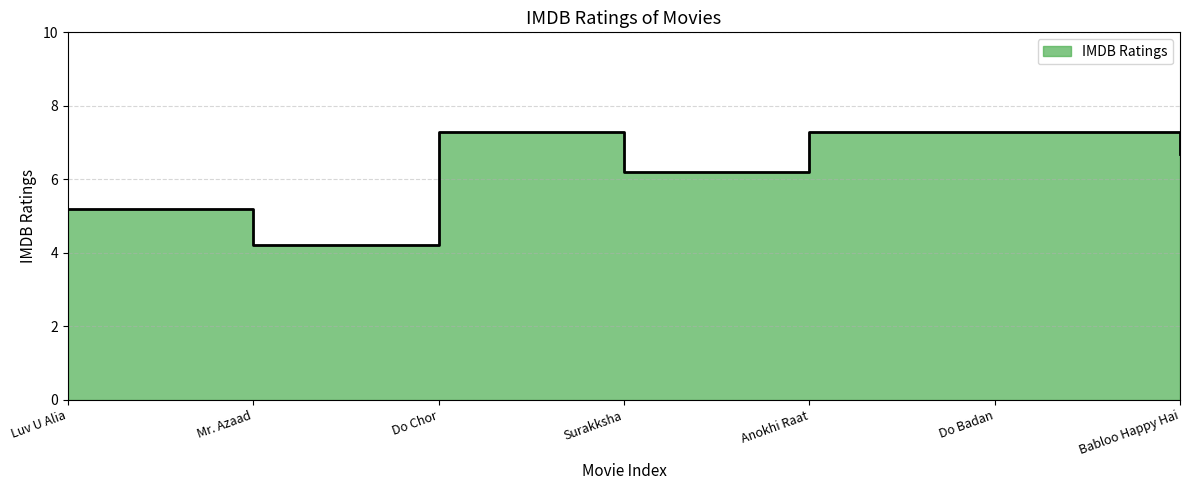

How many values exceed 6?

5